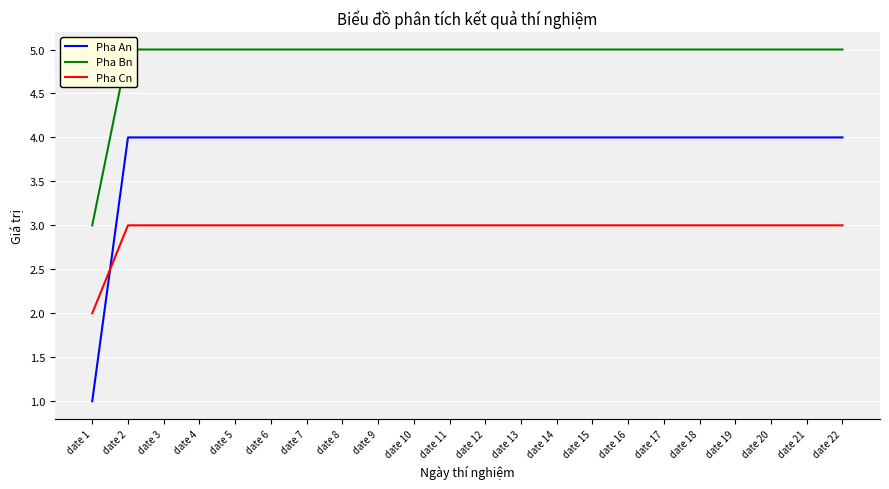

Reading right to left, what are all the values shown in this chart?

Pha An: date 22=4	date 21=4	date 20=4	date 19=4	date 18=4	date 17=4	date 16=4	date 15=4	date 14=4	date 13=4	date 12=4	date 11=4	date 10=4	date 9=4	date 8=4	date 7=4	date 6=4	date 5=4	date 4=4	date 3=4	date 2=4	date 1=1
Pha Bn: date 22=5	date 21=5	date 20=5	date 19=5	date 18=5	date 17=5	date 16=5	date 15=5	date 14=5	date 13=5	date 12=5	date 11=5	date 10=5	date 9=5	date 8=5	date 7=5	date 6=5	date 5=5	date 4=5	date 3=5	date 2=5	date 1=3
Pha Cn: date 22=3	date 21=3	date 20=3	date 19=3	date 18=3	date 17=3	date 16=3	date 15=3	date 14=3	date 13=3	date 12=3	date 11=3	date 10=3	date 9=3	date 8=3	date 7=3	date 6=3	date 5=3	date 4=3	date 3=3	date 2=3	date 1=2